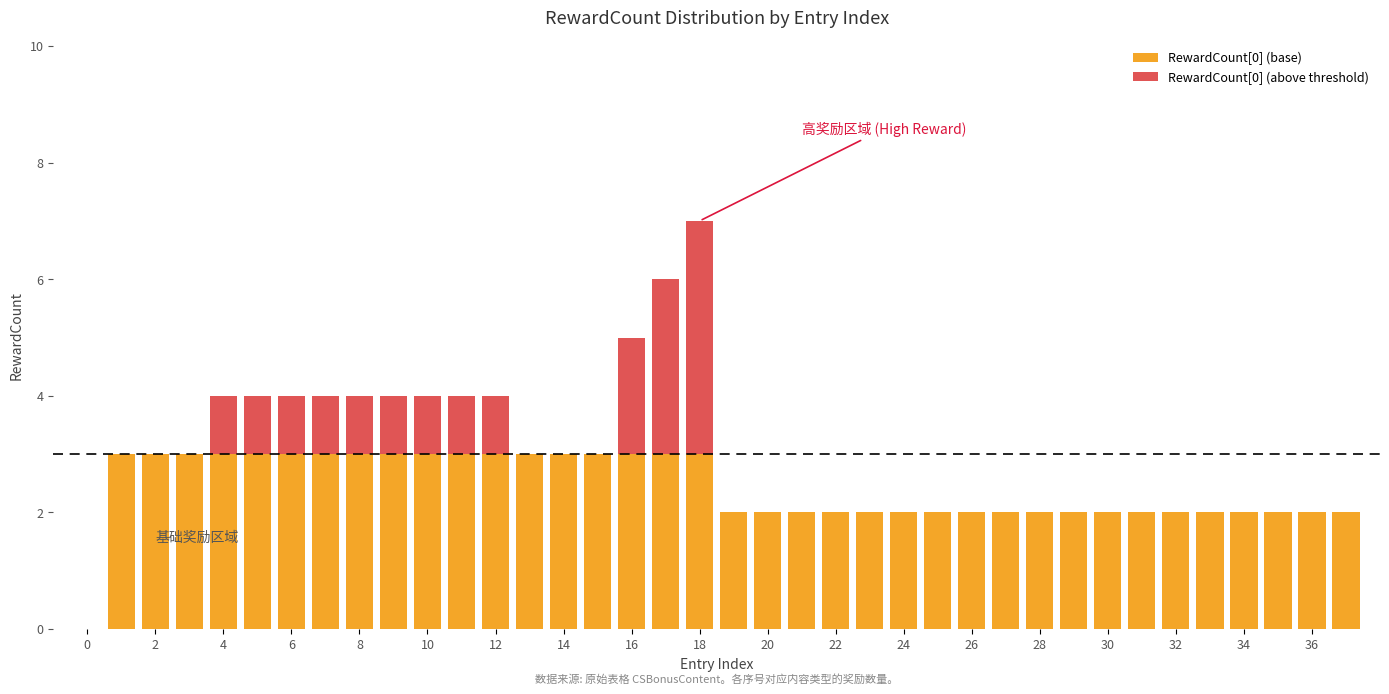

What are all the series names shown in the legend?

RewardCount[0] (base), RewardCount[0] (above threshold)